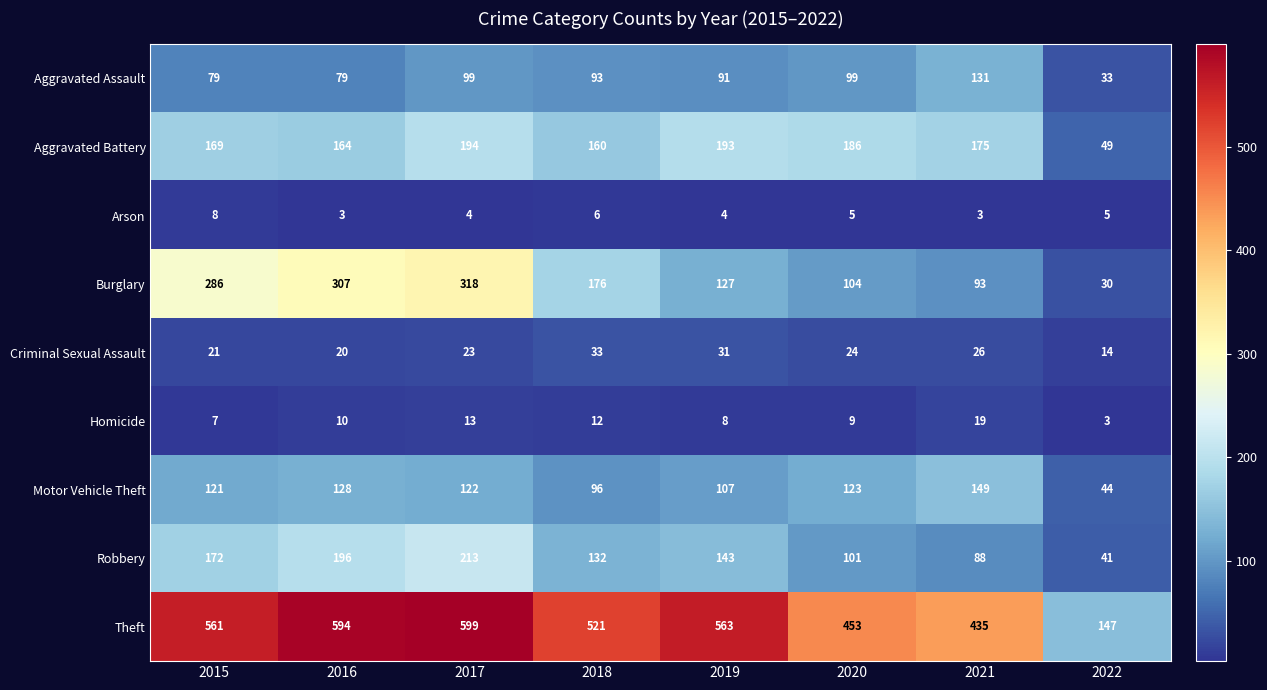

What is the highest value of the Arson series?

8